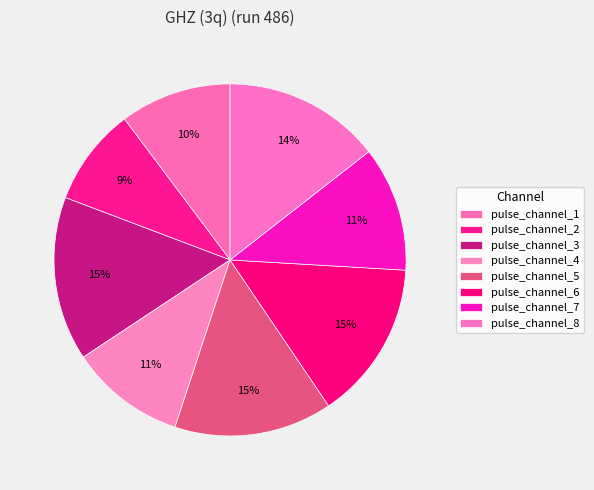

Which has a higher value, pulse_channel_2 or pulse_channel_5?

pulse_channel_5